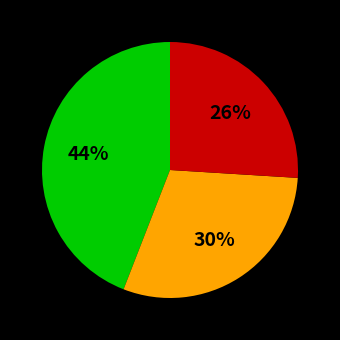

How many slices are in this pie chart?

3